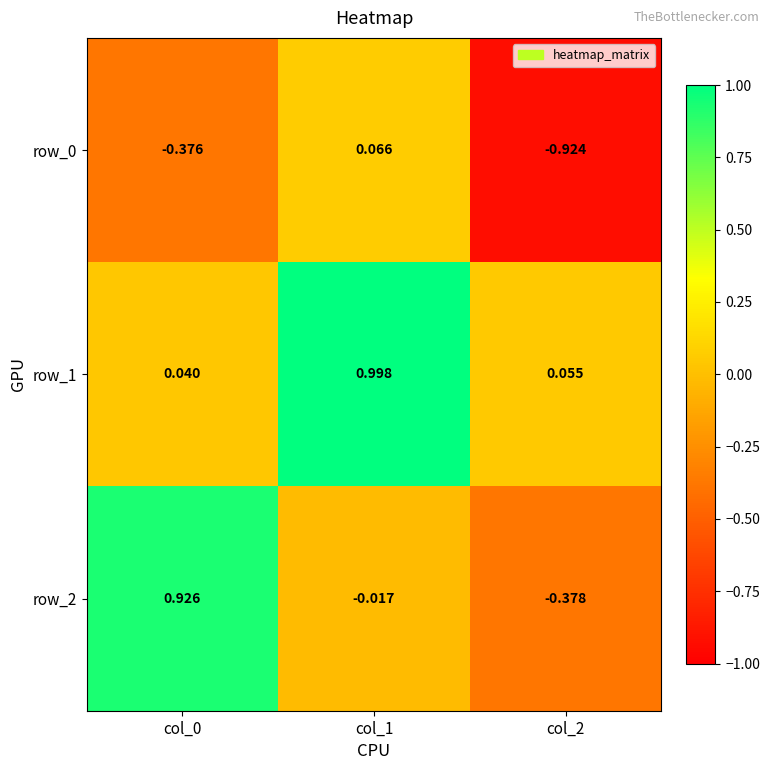

What is the difference between the maximum and minimum values in the row_0 series?

1.0